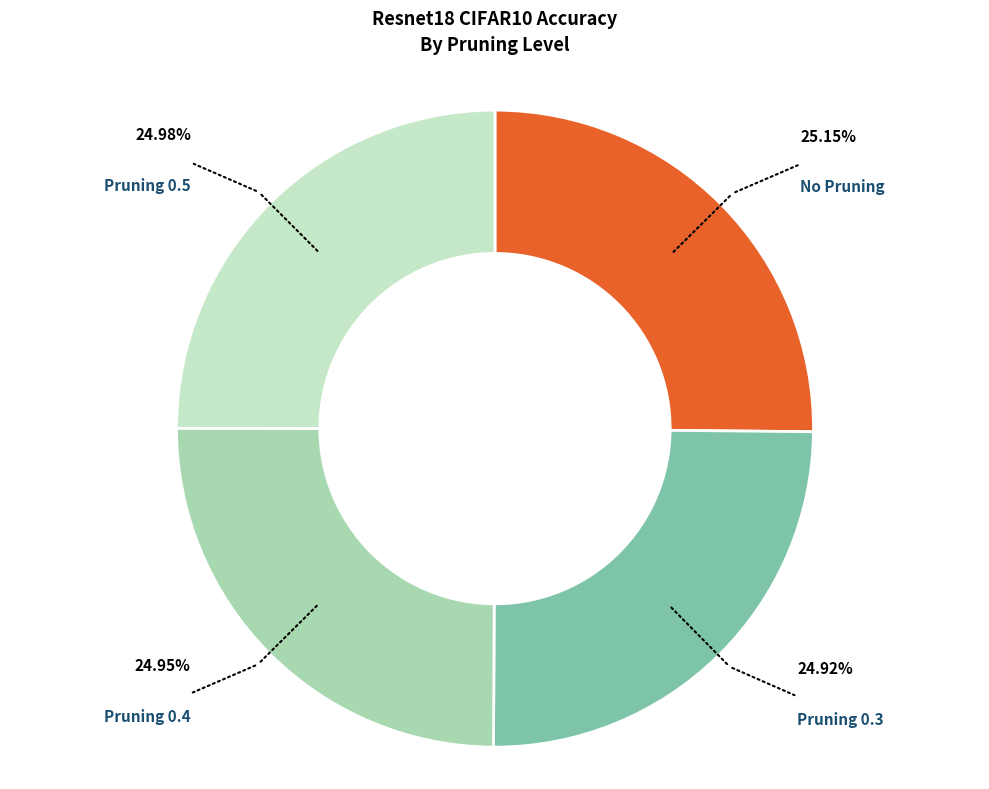

Is there any slice that represents more than half of the pie?

No